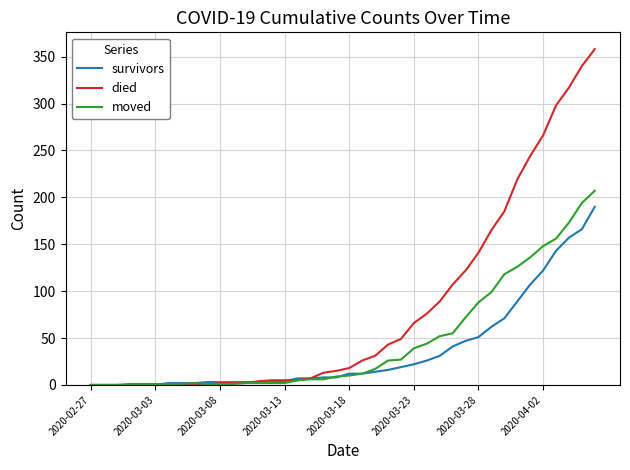

List the series in order of their peak value, highest first.

died, moved, survivors